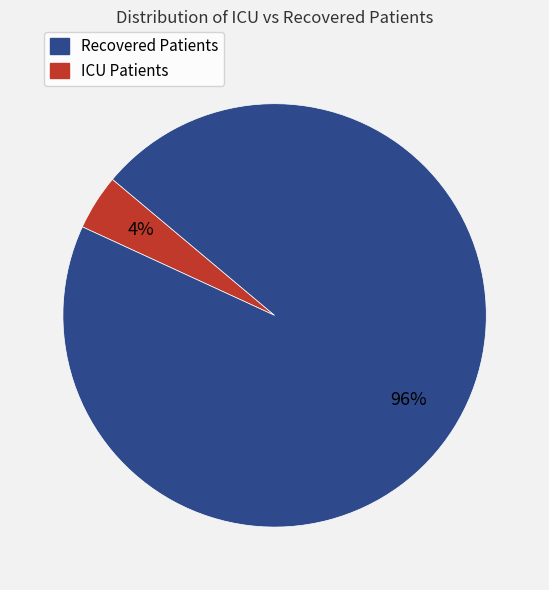

To the nearest percent, what is the difference between the largest and smallest slice percentages?

92%